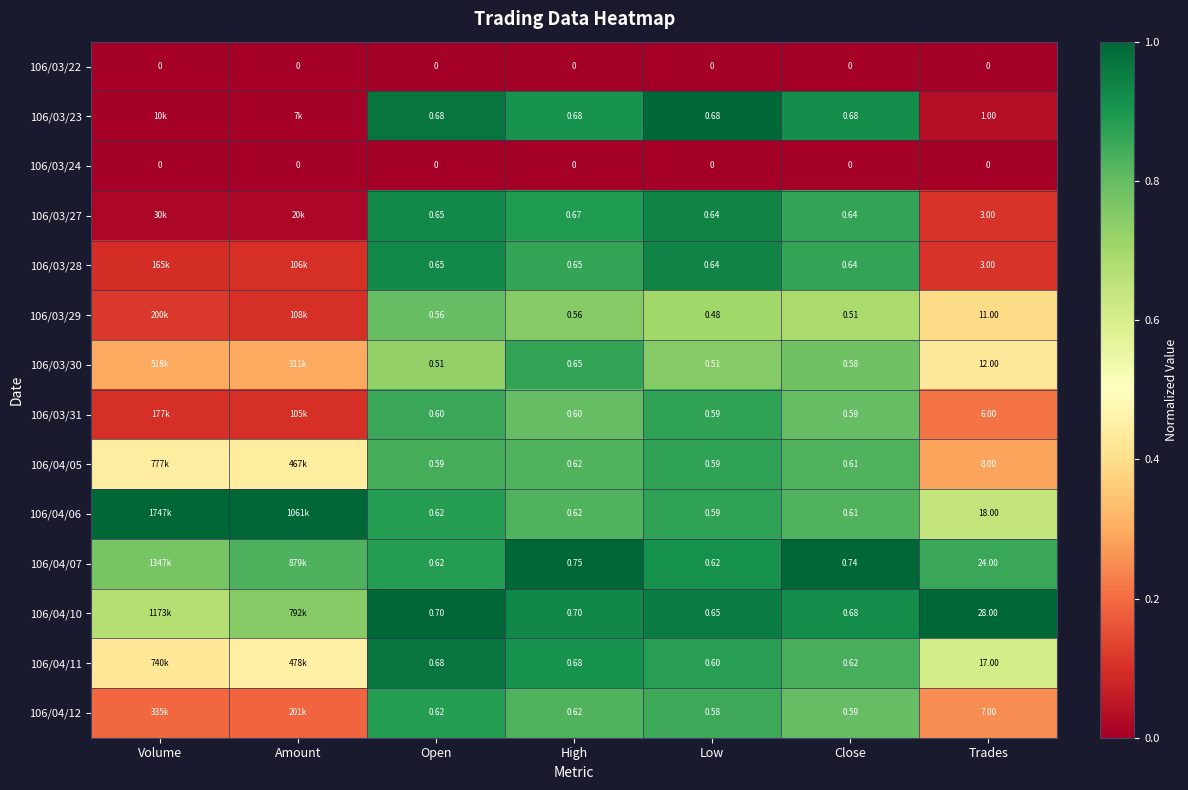

Between Open and High, which series saw the biggest shift?

106/03/30